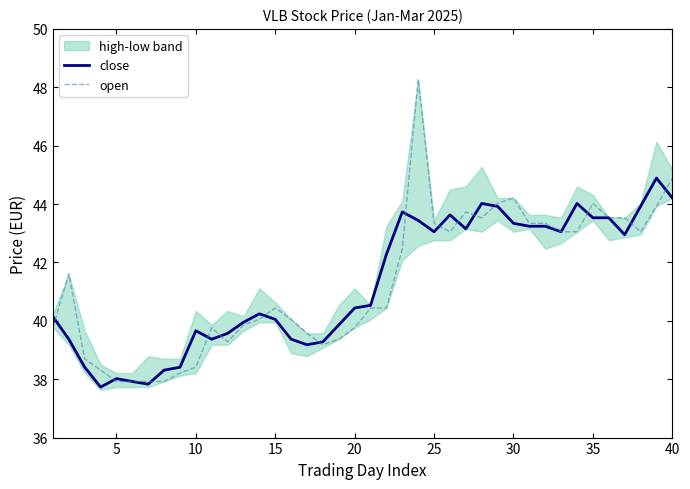

What is the lowest value of the open series?

37.9